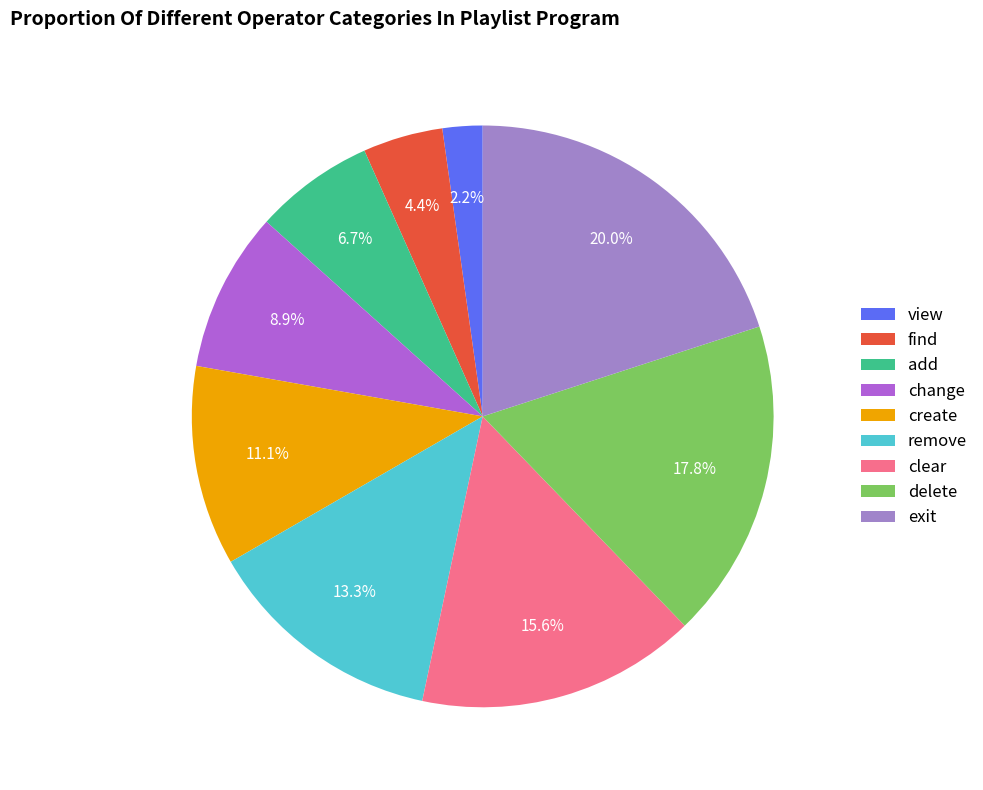

The create slice represents 11% of the pie. True or false?

True